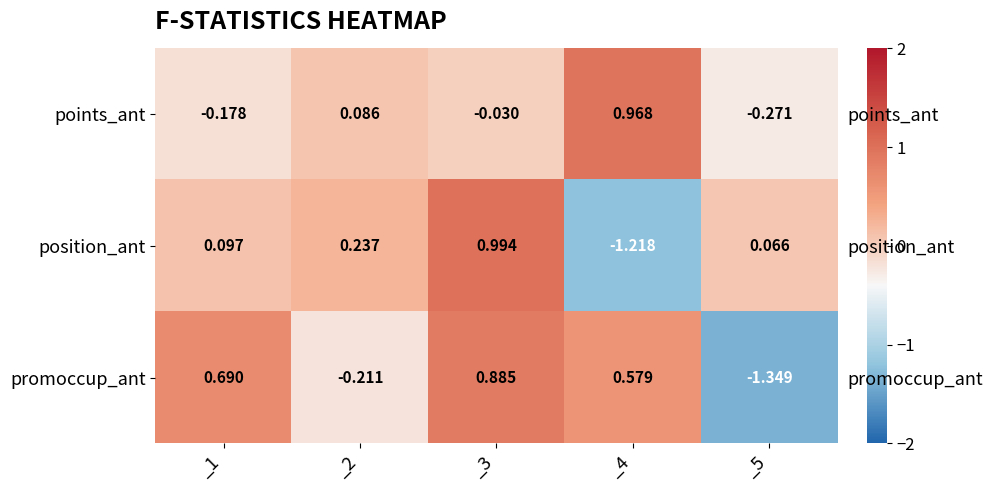

At which category does the chart reach its minimum across all series?

_5